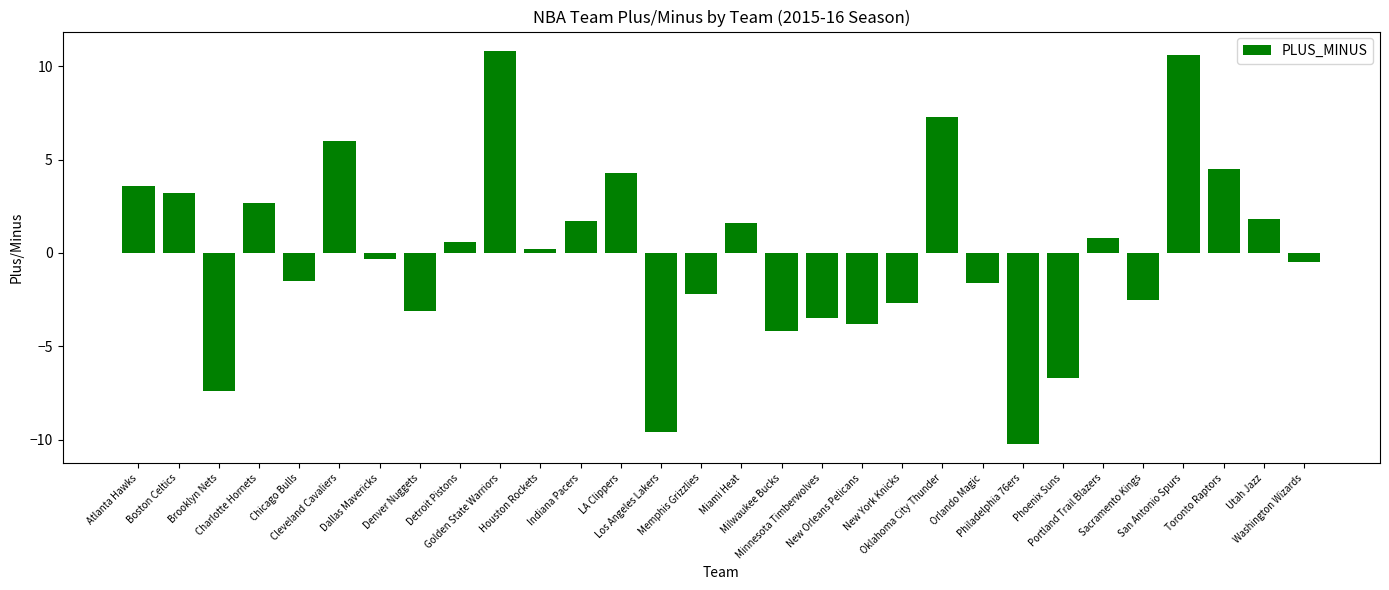

How many values are above zero?

15